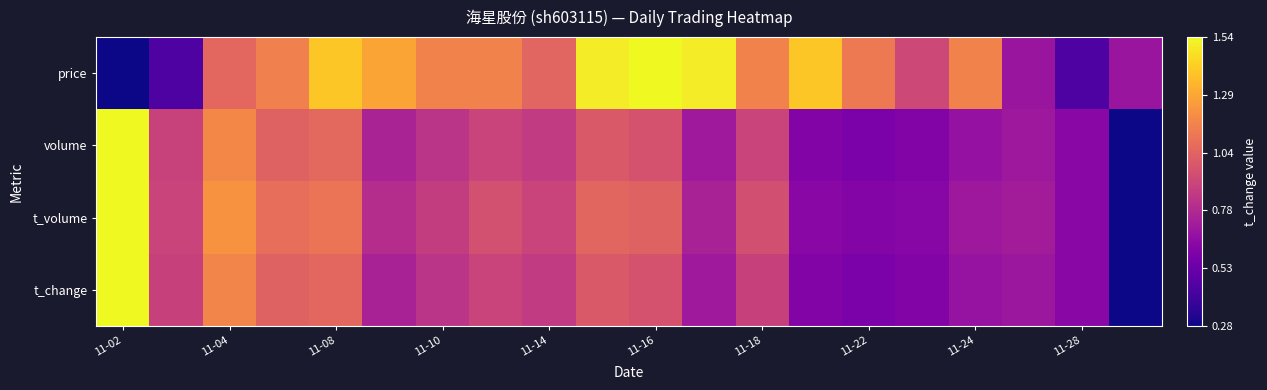

Reading right to left, transcribe all the data shown in this chart.

price: 0.3	0.1	0.3	0.7	0.5	0.7	0.9	0.7	1.0	1.0	1.0	0.6	0.7	0.7	0.8	0.9	0.7	0.6	0.1	0.0
volume: 0.0	0.3	0.3	0.3	0.3	0.2	0.3	0.5	0.3	0.5	0.6	0.5	0.5	0.4	0.4	0.6	0.6	0.7	0.5	1.0
t_volume: 0.0	0.3	0.4	0.3	0.3	0.3	0.3	0.5	0.4	0.6	0.6	0.5	0.5	0.5	0.4	0.7	0.6	0.7	0.5	1.0
t_change: 0.0	0.3	0.3	0.3	0.3	0.2	0.3	0.5	0.3	0.5	0.6	0.5	0.5	0.4	0.4	0.6	0.6	0.7	0.5	1.0